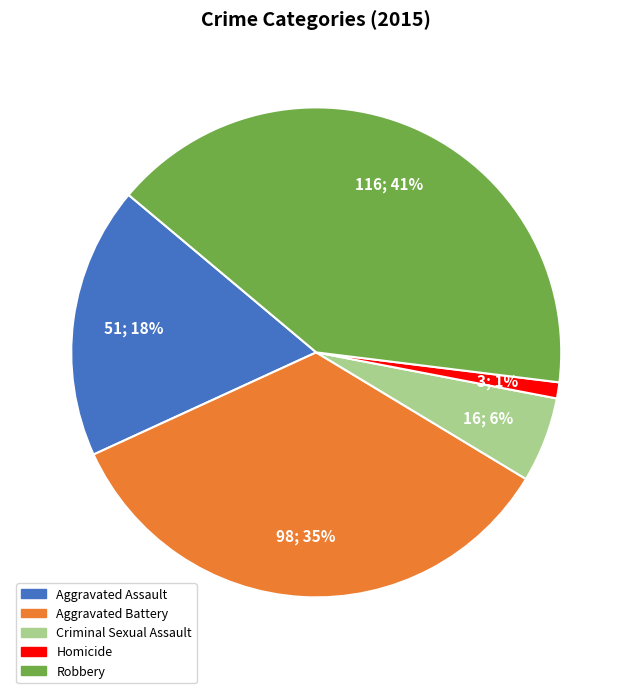

To the nearest percent, what is the difference between the largest and smallest slice percentages?

40%